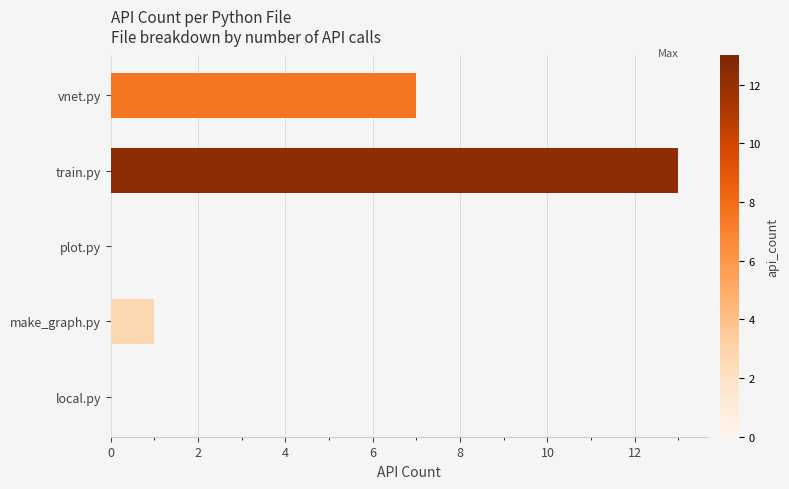

Between train.py and vnet.py, which is larger?

train.py